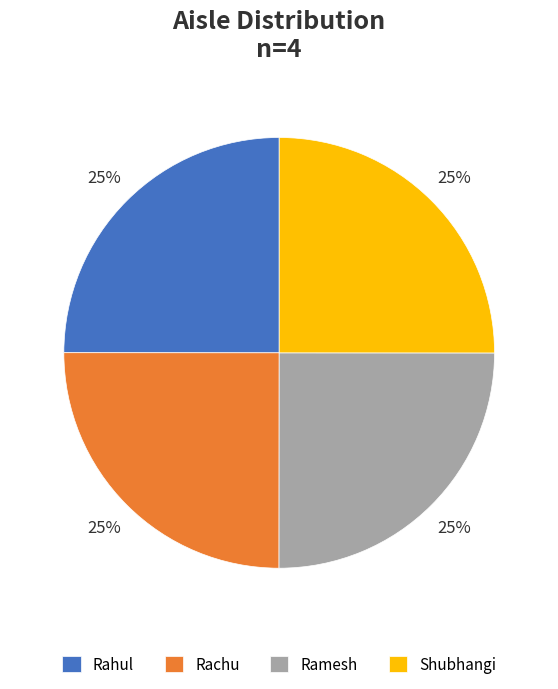

To the nearest percent, what portion does Shubhangi represent?

25%